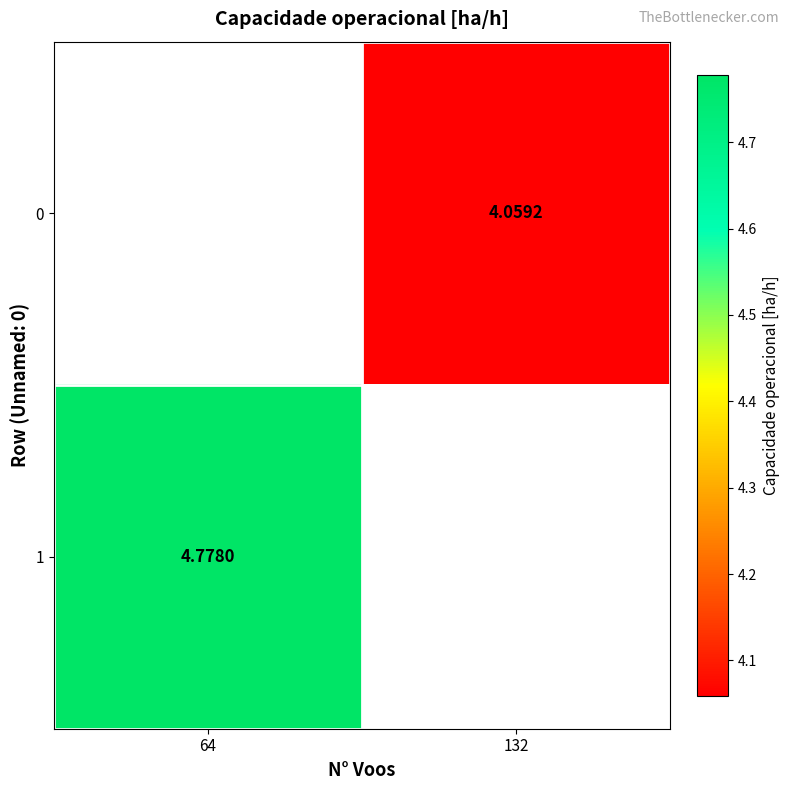

What value does the 1 series have at 64?

4.8